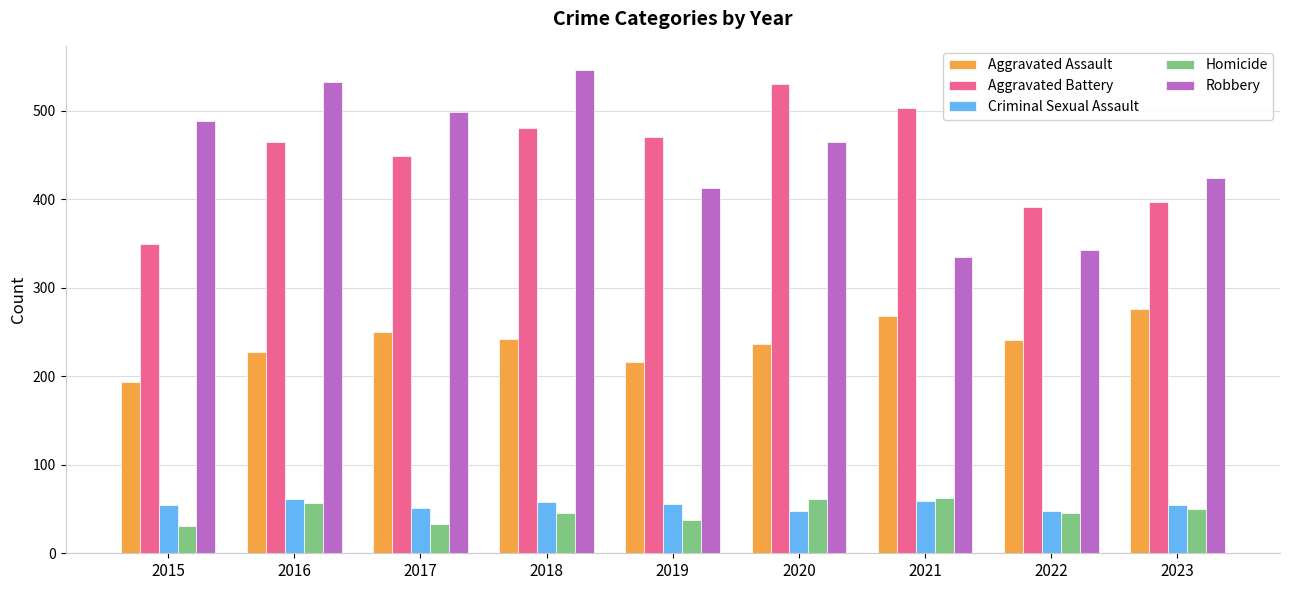

How many values in the Aggravated Assault series are below 241?

4